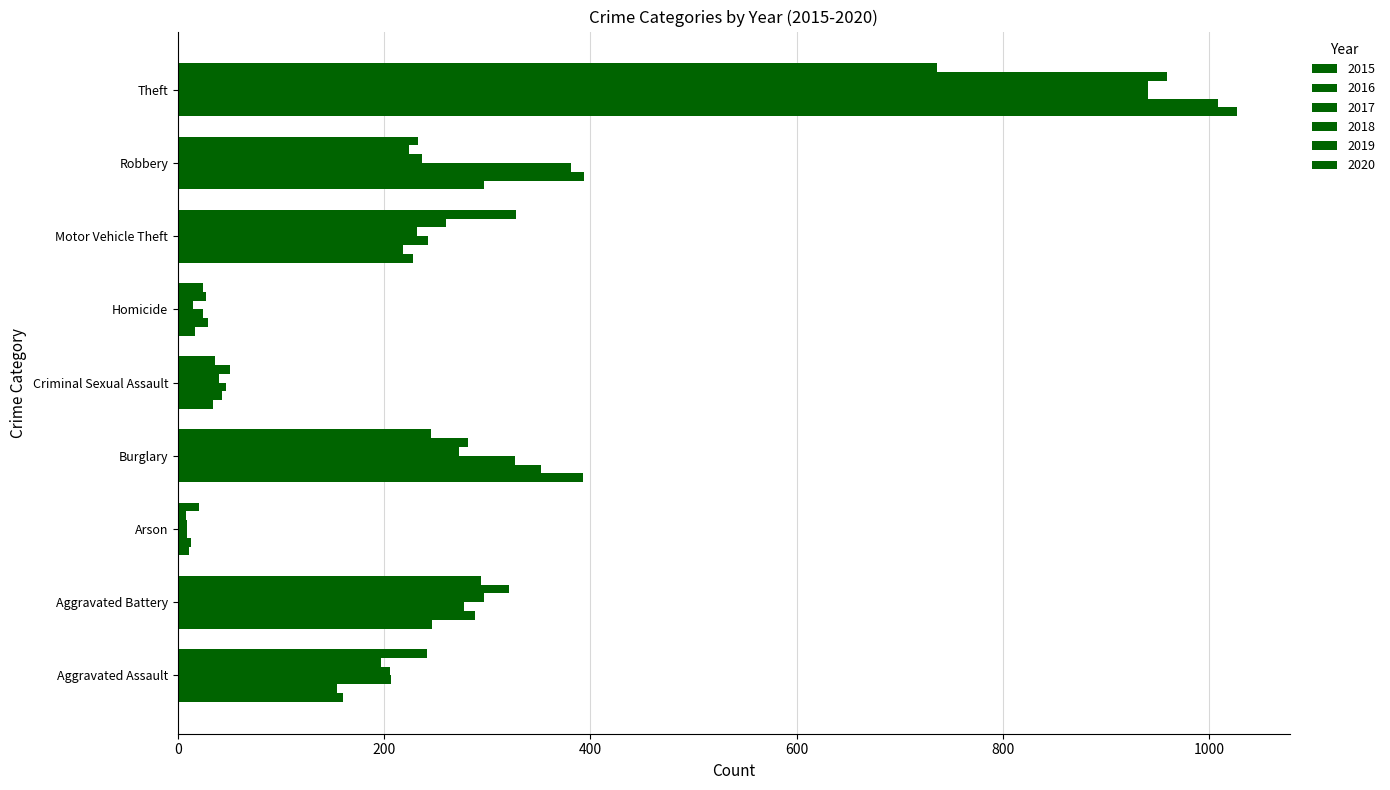

What is the spread (max minus min) of values at Robbery?

170